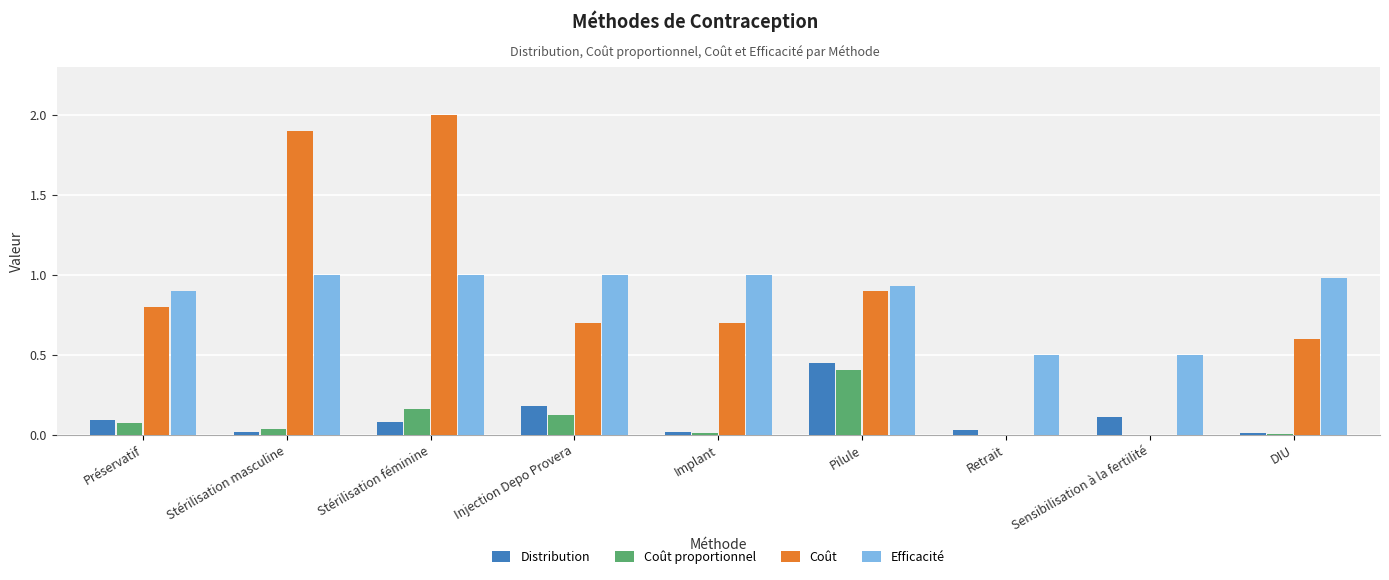

Are the bars horizontal?

No